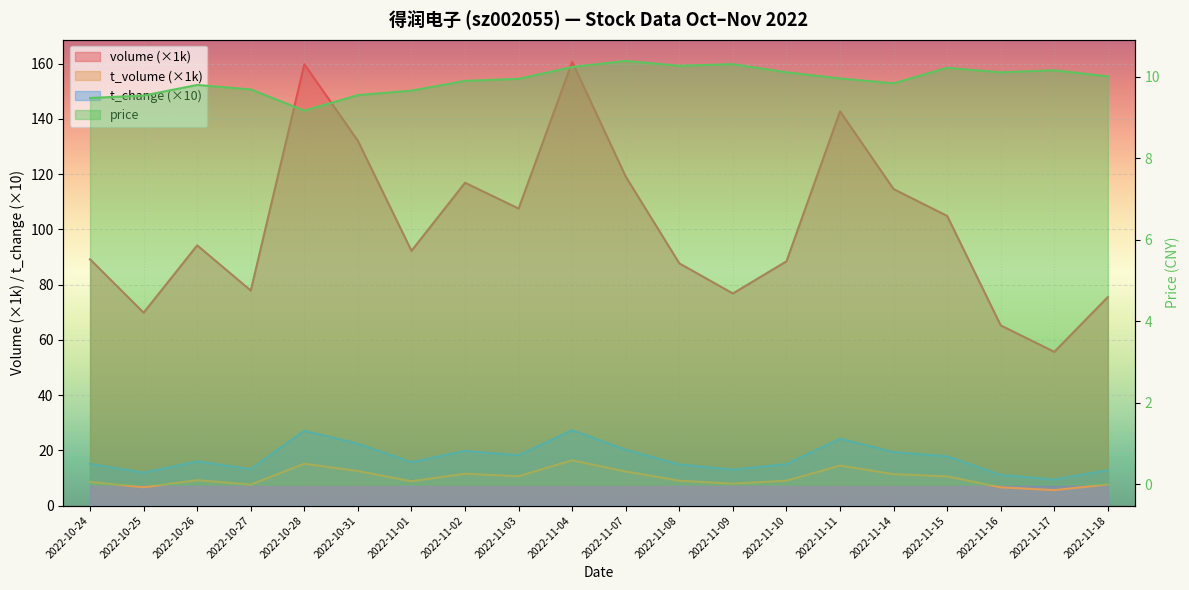

Where does the t_volume series first go above 9?

2022-10-26